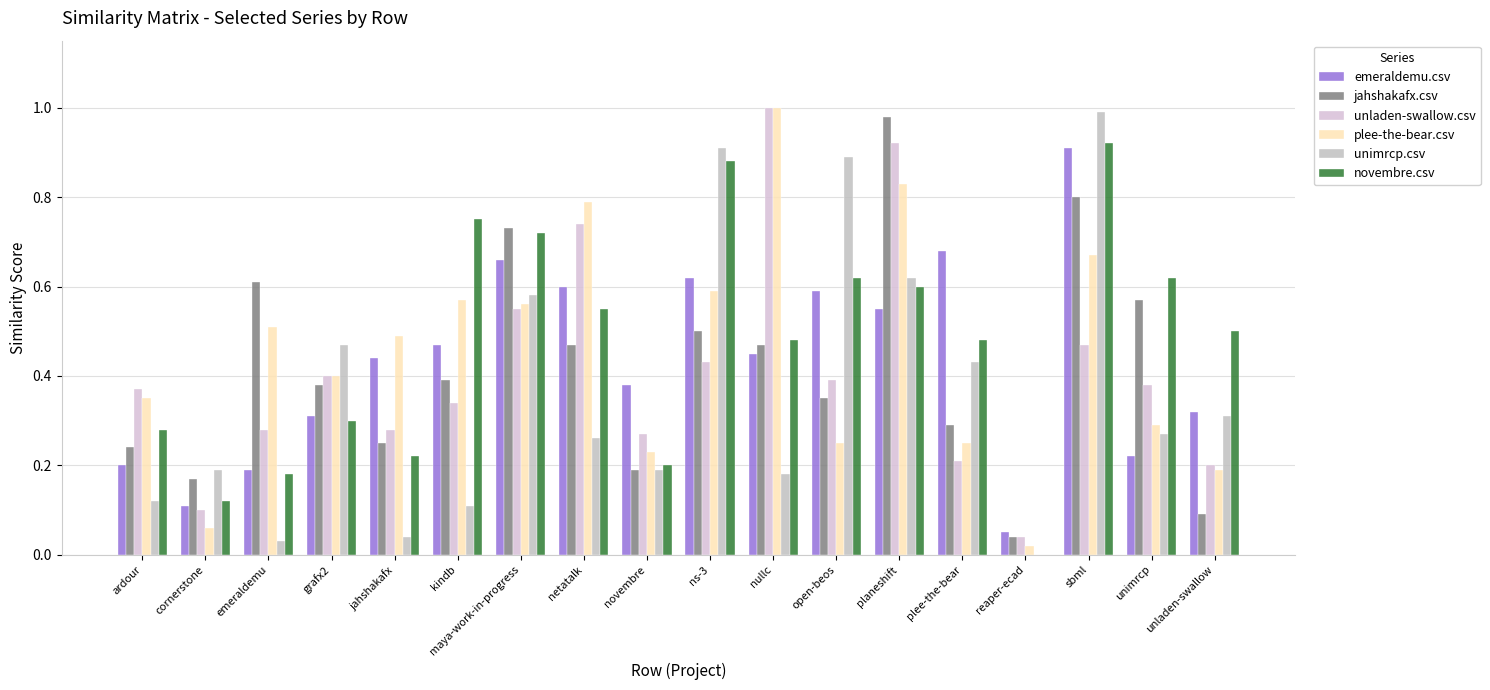

Reading right to left, extract all data points from this chart.

emeraldemu.csv: unladen-swallow=0.3	unimrcp=0.2	sbml=0.9	reaper-ecad=0.1	plee-the-bear=0.7	planeshift=0.6	open-beos=0.6	nullc=0.5	ns-3=0.6	novembre=0.4	netatalk=0.6	maya-work-in-progress=0.7	kindb=0.5	jahshakafx=0.4	grafx2=0.3	emeraldemu=0.2	cornerstone=0.1	ardour=0.2
jahshakafx.csv: unladen-swallow=0.1	unimrcp=0.6	sbml=0.8	reaper-ecad=0.0	plee-the-bear=0.3	planeshift=1.0	open-beos=0.3	nullc=0.5	ns-3=0.5	novembre=0.2	netatalk=0.5	maya-work-in-progress=0.7	kindb=0.4	jahshakafx=0.2	grafx2=0.4	emeraldemu=0.6	cornerstone=0.2	ardour=0.2
unladen-swallow.csv: unladen-swallow=0.2	unimrcp=0.4	sbml=0.5	reaper-ecad=0.0	plee-the-bear=0.2	planeshift=0.9	open-beos=0.4	nullc=1.0	ns-3=0.4	novembre=0.3	netatalk=0.7	maya-work-in-progress=0.6	kindb=0.3	jahshakafx=0.3	grafx2=0.4	emeraldemu=0.3	cornerstone=0.1	ardour=0.4
plee-the-bear.csv: unladen-swallow=0.2	unimrcp=0.3	sbml=0.7	reaper-ecad=0.0	plee-the-bear=0.2	planeshift=0.8	open-beos=0.2	nullc=1.0	ns-3=0.6	novembre=0.2	netatalk=0.8	maya-work-in-progress=0.6	kindb=0.6	jahshakafx=0.5	grafx2=0.4	emeraldemu=0.5	cornerstone=0.1	ardour=0.3
unimrcp.csv: unladen-swallow=0.3	unimrcp=0.3	sbml=1.0	reaper-ecad=0.0	plee-the-bear=0.4	planeshift=0.6	open-beos=0.9	nullc=0.2	ns-3=0.9	novembre=0.2	netatalk=0.3	maya-work-in-progress=0.6	kindb=0.1	jahshakafx=0.0	grafx2=0.5	emeraldemu=0.0	cornerstone=0.2	ardour=0.1
novembre.csv: unladen-swallow=0.5	unimrcp=0.6	sbml=0.9	reaper-ecad=0.0	plee-the-bear=0.5	planeshift=0.6	open-beos=0.6	nullc=0.5	ns-3=0.9	novembre=0.2	netatalk=0.6	maya-work-in-progress=0.7	kindb=0.8	jahshakafx=0.2	grafx2=0.3	emeraldemu=0.2	cornerstone=0.1	ardour=0.3